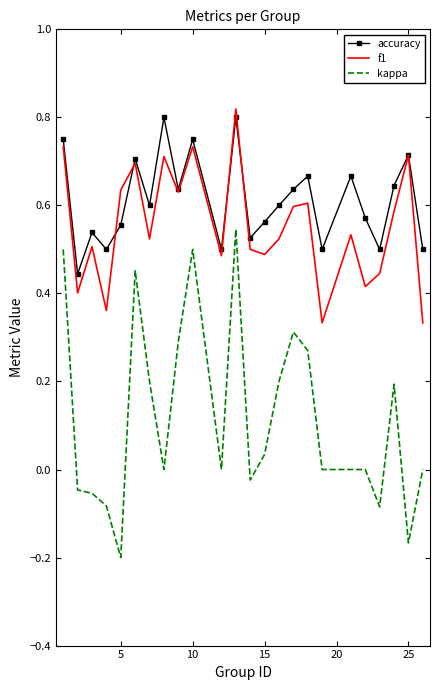

Which series has the widest spread of values?

kappa